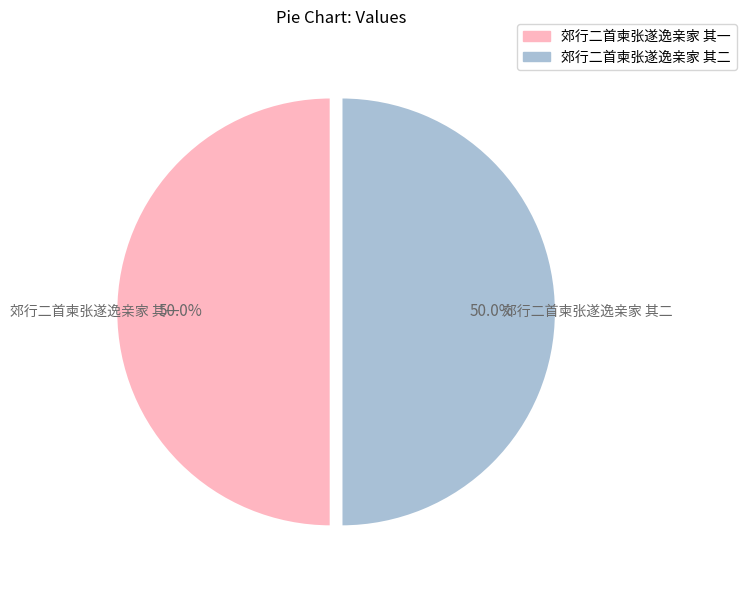

Approximately how many times larger is the value at 郊行二首柬张遂逸亲家 其二 compared to 郊行二首柬张遂逸亲家 其一?

1.0